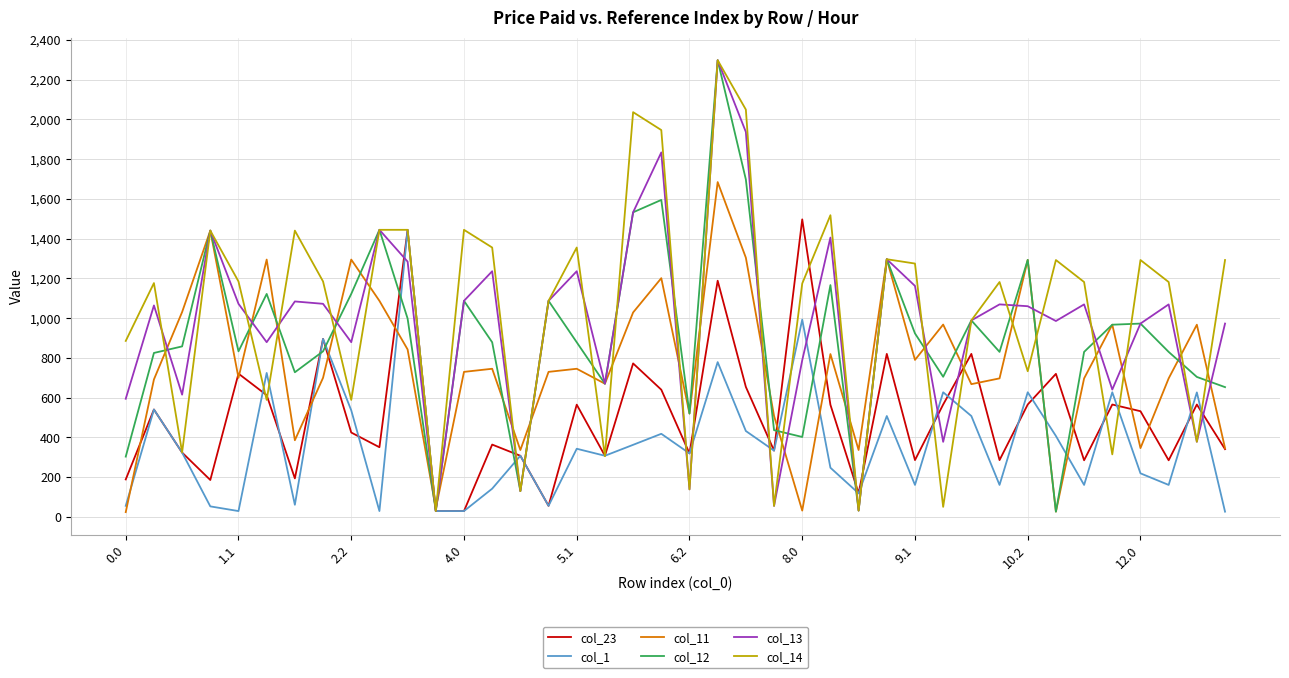

True or false: col_13 and col_1 intersect in this chart.

True